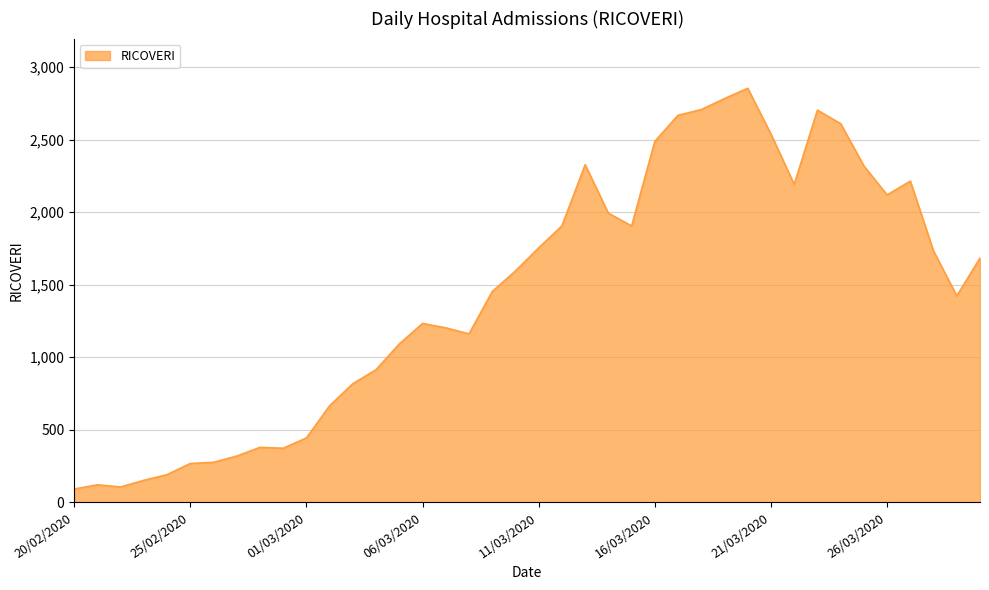

What is the minimum value shown in the chart?

92